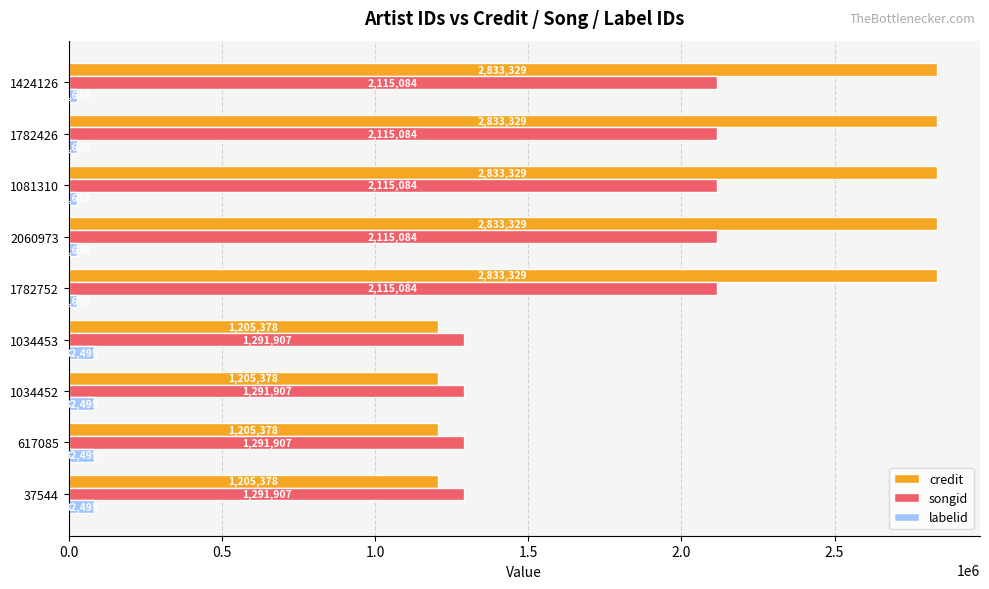

Is it true that credit equals 4158125 at 1782426?

False